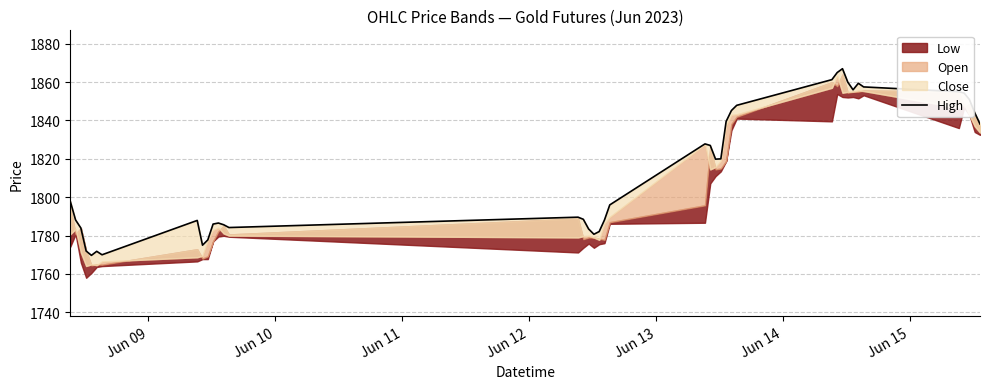

Reading right to left, extract all data points from this chart.

1838.2	1844.0	1850.9	1854.3	1855.0	1857.5	1859.4	1856.0	1860.0	1867.0	1865.0	1861.3	1847.9	1845.2	1839.5	1820.0	1819.8	1827.0	1827.8	1796.0	1788.2	1782.1	1780.7	1783.5	1788.5	1789.6	1784.2	1785.7	1786.5	1786.0	1777.8	1775.0	1787.9	1770.0	1771.8	1769.7	1772.0	1784.0	1788.2	1797.9